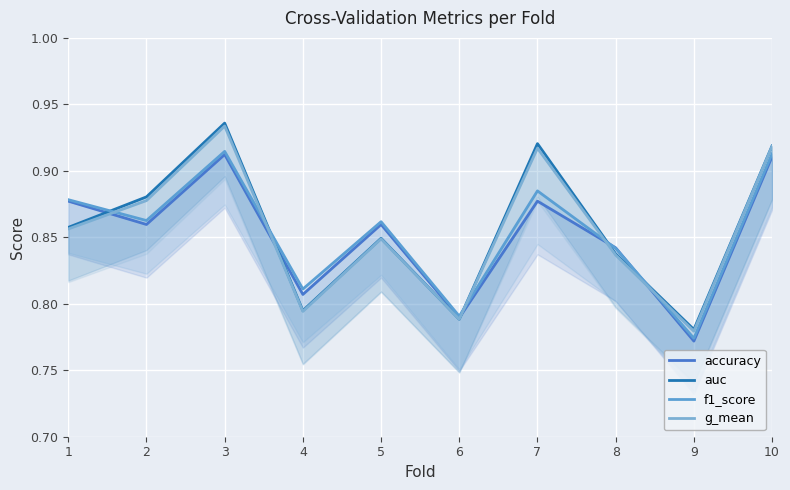

In f1_score, how many points are higher than both neighbors (excluding endpoints)?

3